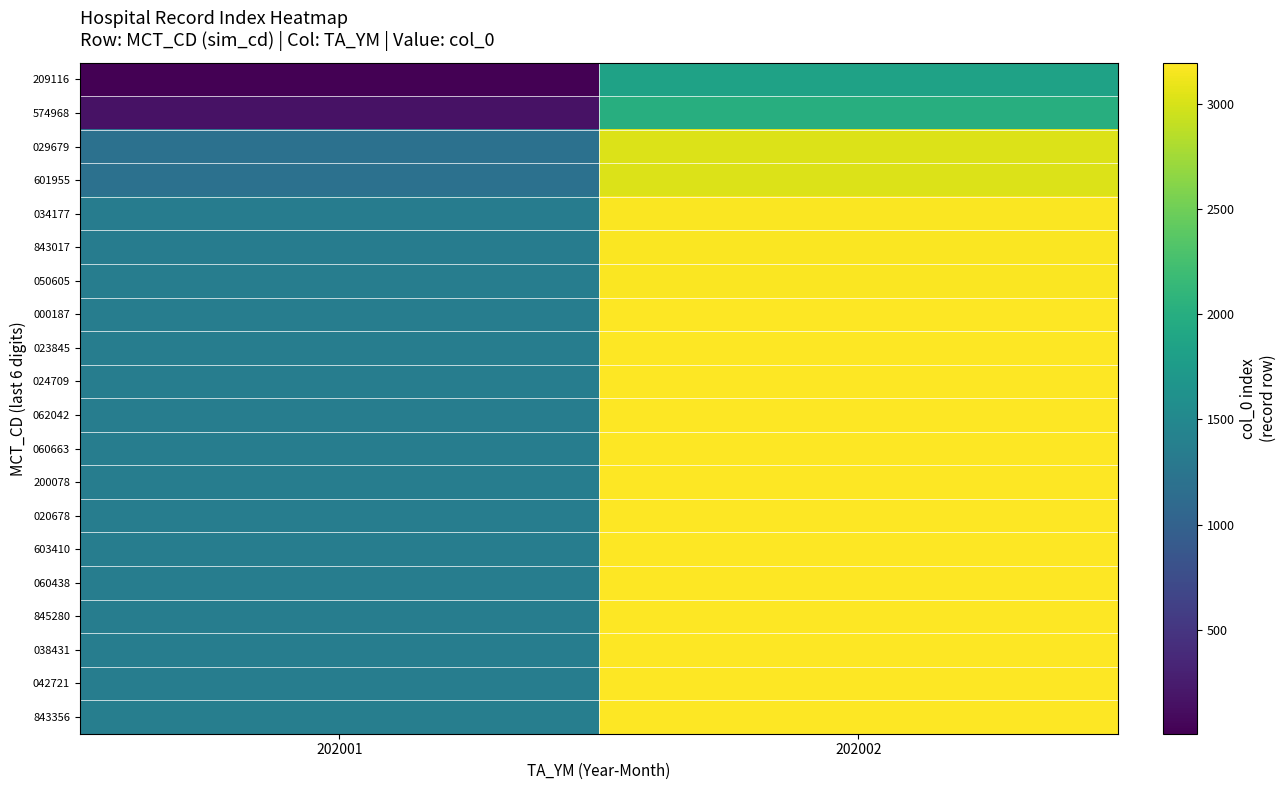

Rank the series by their maximum value, from lowest to highest.

209116, 574968, 029679, 601955, 034177, 843017, 050605, 000187, 023845, 024709, 062042, 060663, 020678, 200078, 603410, 060438, 845280, 038431, 042721, 843356